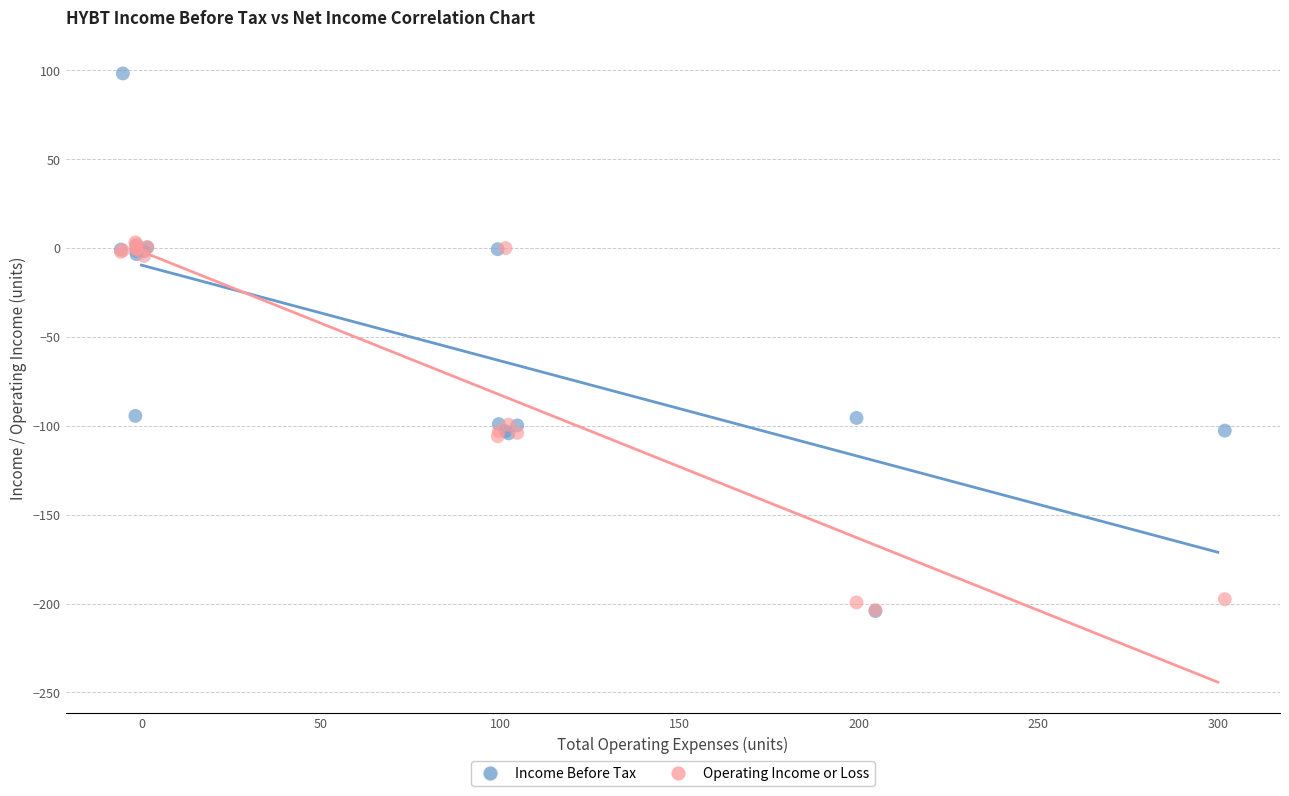

Which series has the largest Y range (max minus min)?

Income Before Tax